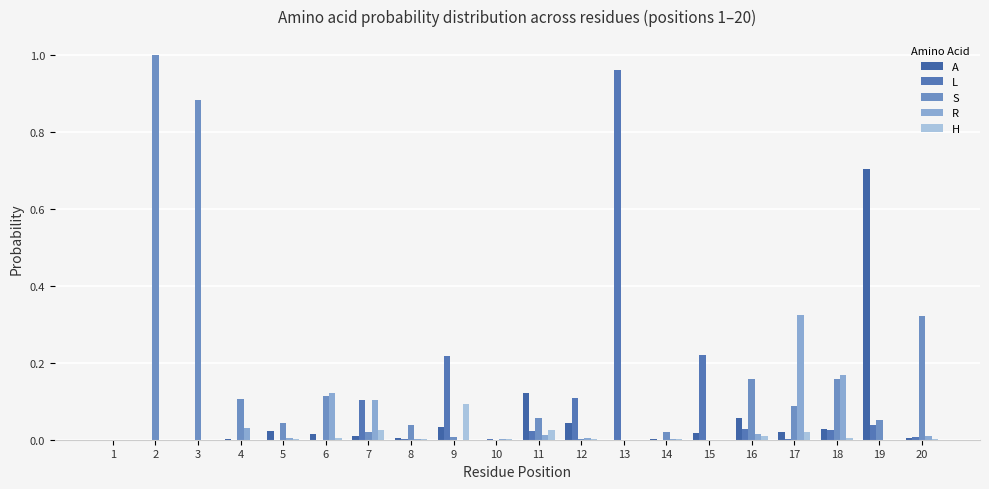

What is the highest value of the A series?

0.7